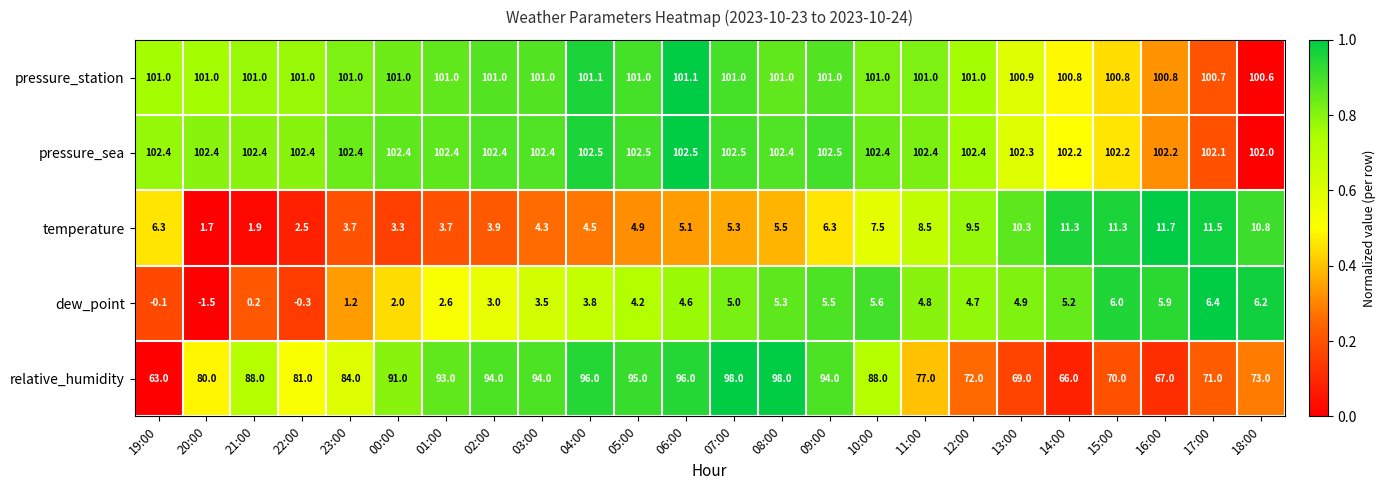

Which series changed the most between 00:00 and 10:00?

temperature